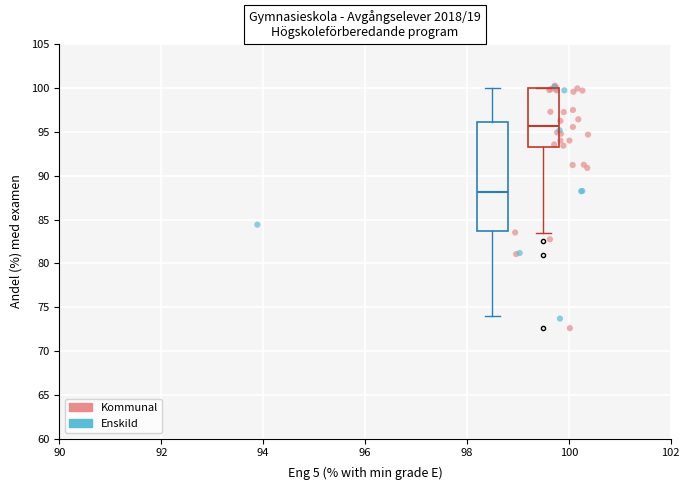

What are all the series names shown in the legend?

Kommunal, Enskild